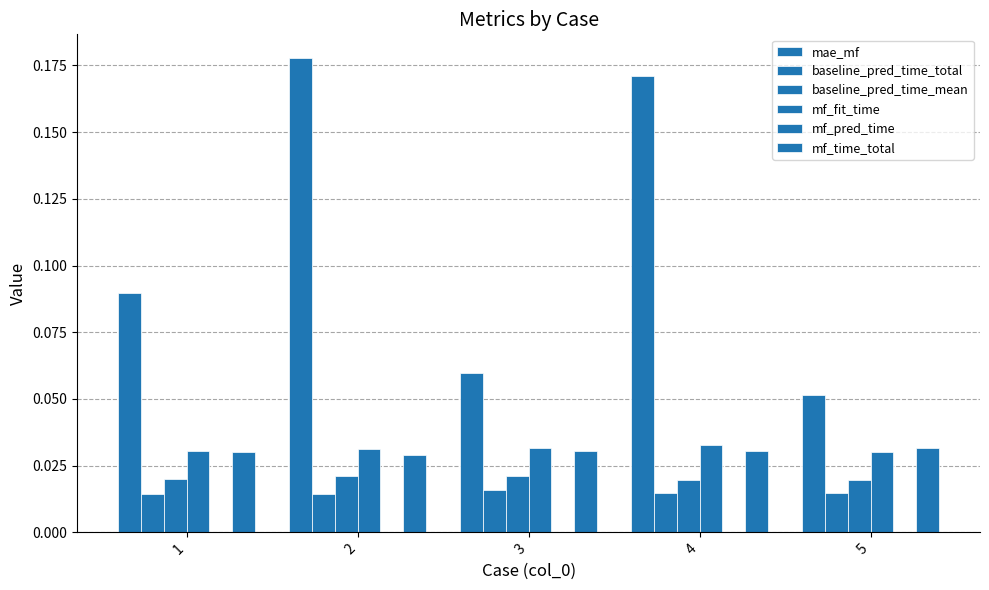

Is the value of mae_mf at 2 greater than the value of mf_pred_time at 4?

Yes